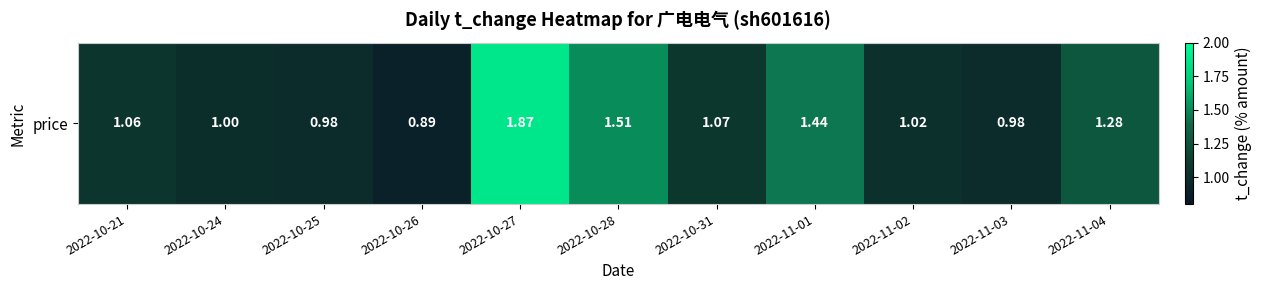

What is the change in value from 2022-10-21 to 2022-10-25?

-0.1